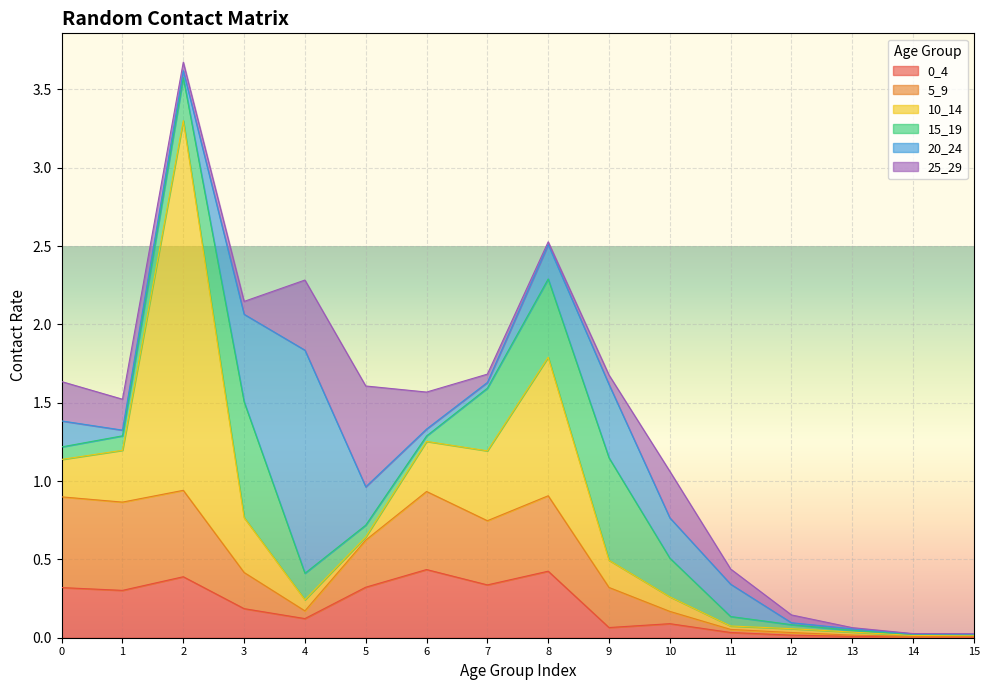

Reading right to left, transcribe all the data shown in this chart.

0_4: 15=0.0	14=0.0	13=0.0	12=0.0	11=0.0	10=0.1	9=0.1	8=0.4	7=0.3	6=0.4	5=0.3	4=0.1	3=0.2	2=0.4	1=0.3	0=0.3
5_9: 15=0.0	14=0.0	13=0.0	12=0.0	11=0.0	10=0.1	9=0.3	8=0.5	7=0.4	6=0.5	5=0.3	4=0.0	3=0.2	2=0.6	1=0.6	0=0.6
10_14: 15=0.0	14=0.0	13=0.0	12=0.0	11=0.0	10=0.1	9=0.2	8=0.9	7=0.4	6=0.3	5=0.0	4=0.1	3=0.4	2=2.4	1=0.3	0=0.2
15_19: 15=0.0	14=0.0	13=0.0	12=0.0	11=0.1	10=0.2	9=0.7	8=0.5	7=0.4	6=0.0	5=0.1	4=0.2	3=0.7	2=0.3	1=0.1	0=0.1
20_24: 15=0.0	14=0.0	13=0.0	12=0.0	11=0.2	10=0.3	9=0.5	8=0.2	7=0.0	6=0.0	5=0.2	4=1.4	3=0.6	2=0.0	1=0.0	0=0.2
25_29: 15=0.0	14=0.0	13=0.0	12=0.0	11=0.1	10=0.3	9=0.1	8=0.0	7=0.1	6=0.2	5=0.6	4=0.4	3=0.1	2=0.1	1=0.2	0=0.3